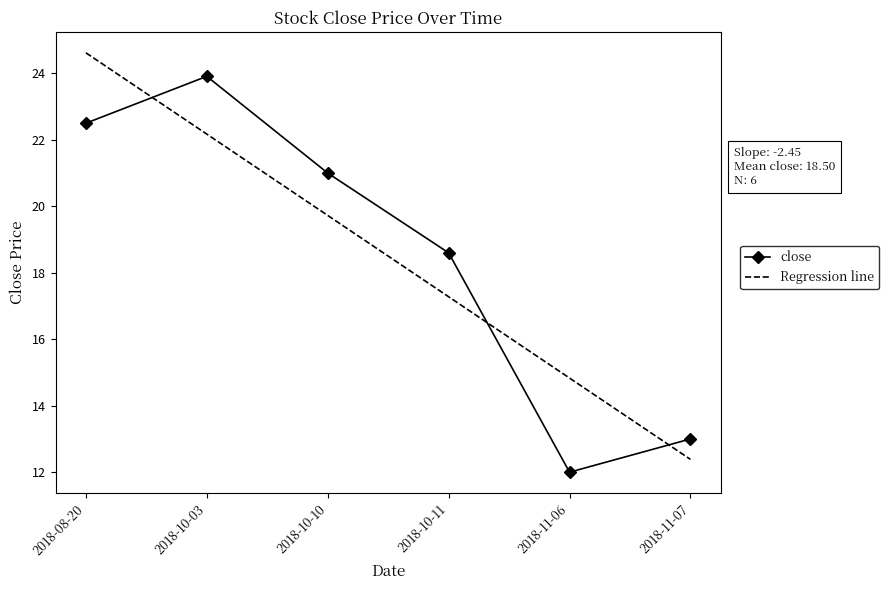

What position from the right is 2018-11-06?

2